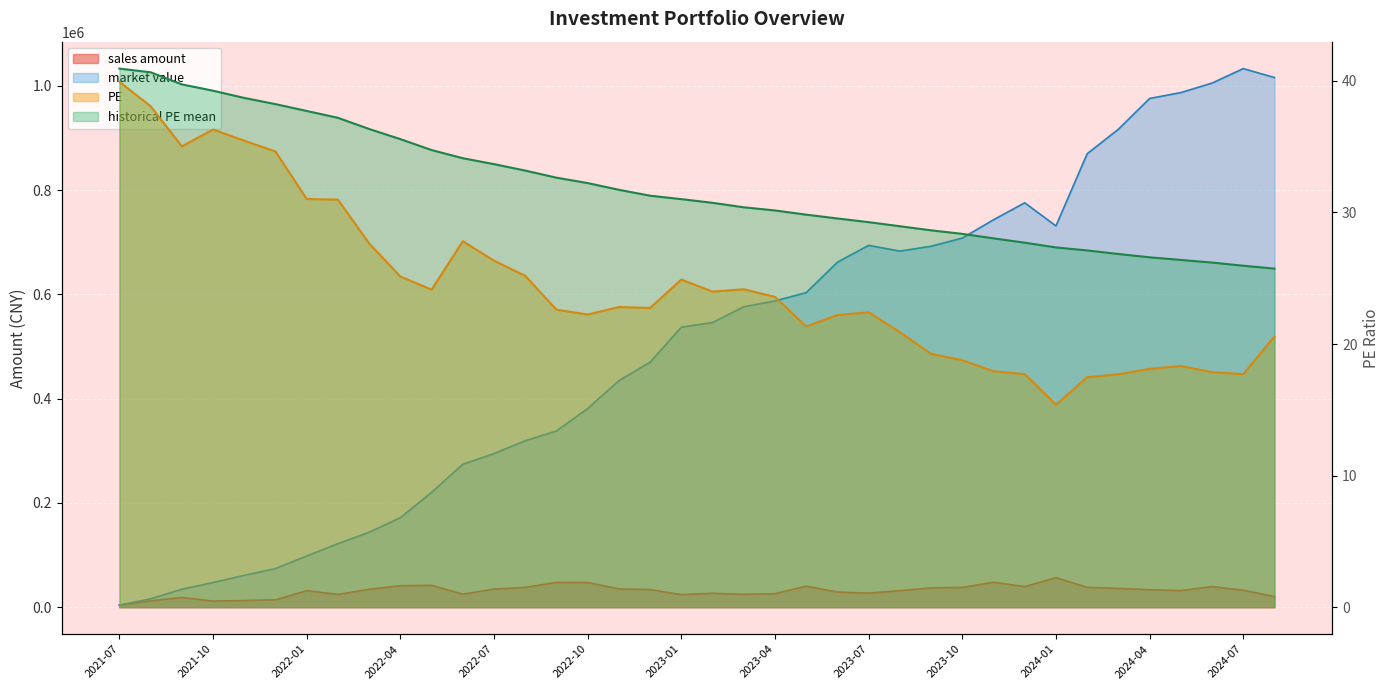

What are all the series names shown in the legend?

sales amount, market value, PE, historical PE mean